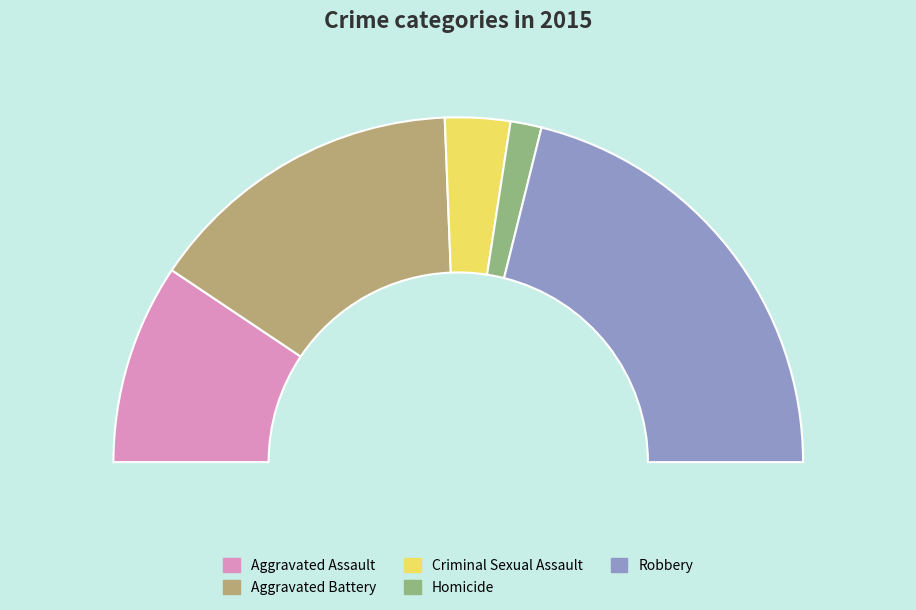

Combined, what portion of the pie is Robbery and Criminal Sexual Assault?

48.3%